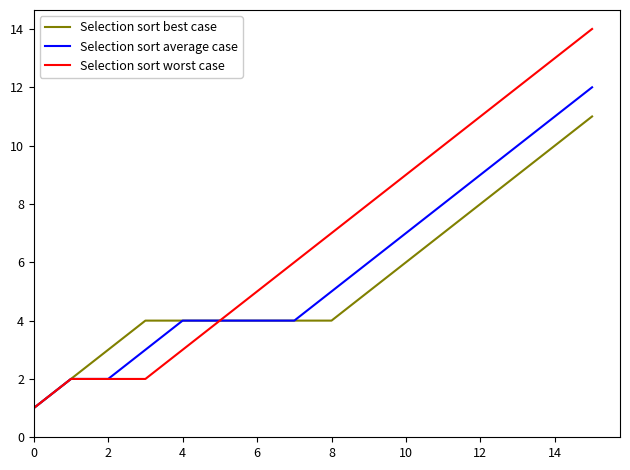

Rank the series by their maximum value, from lowest to highest.

Selection sort best case, Selection sort average case, Selection sort worst case